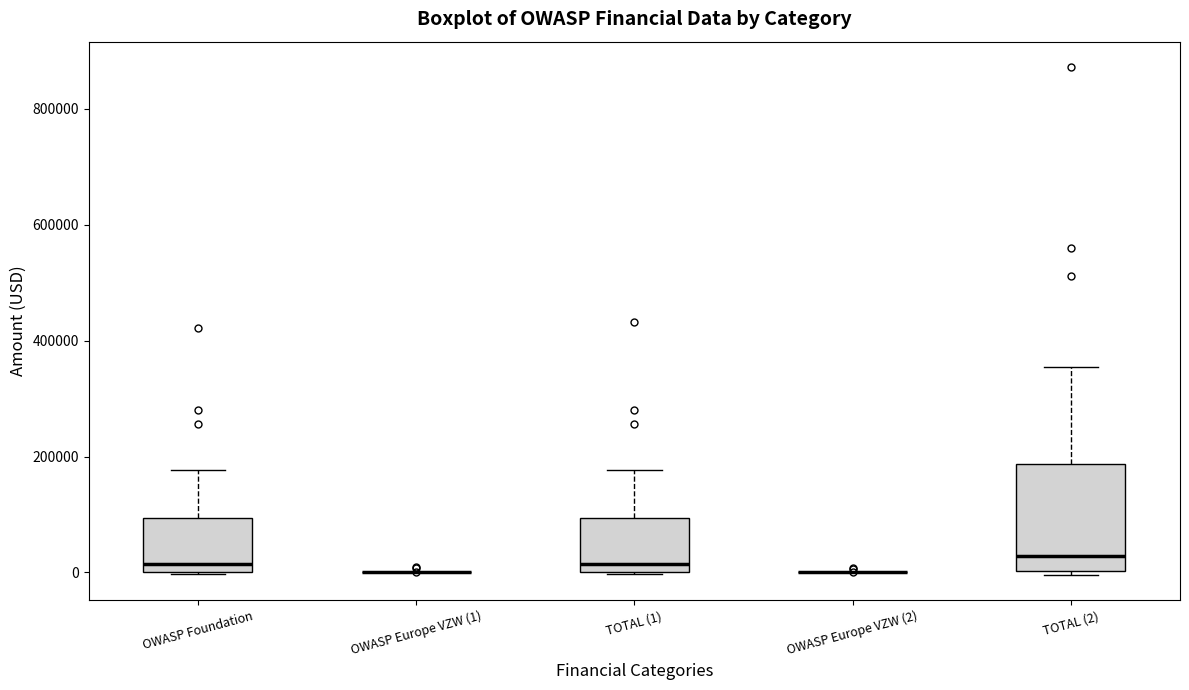

Which box is the tallest, from its lower edge to its upper edge?

TOTAL (2)